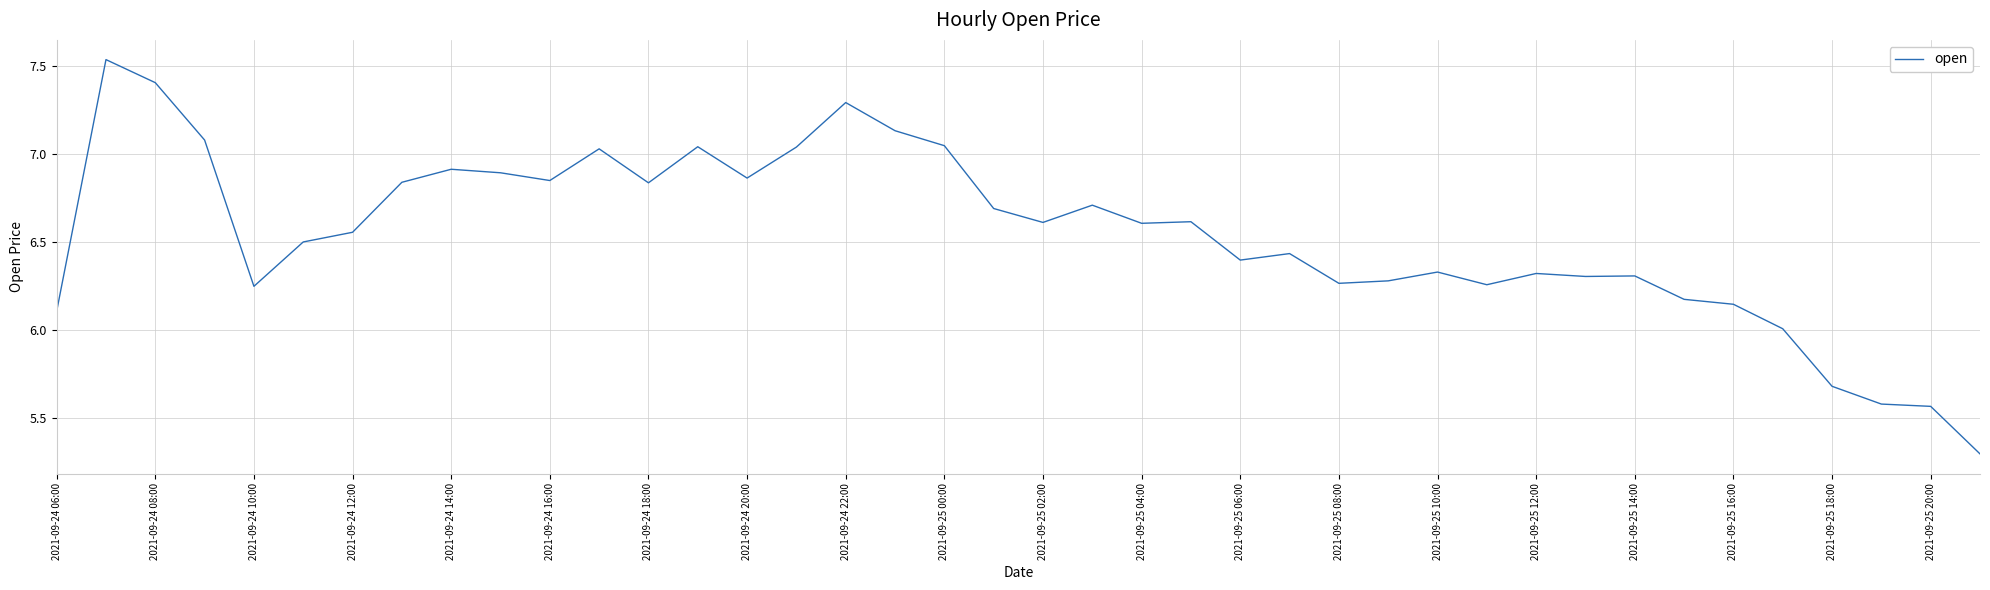

What is the minimum value shown in the chart?

5.3